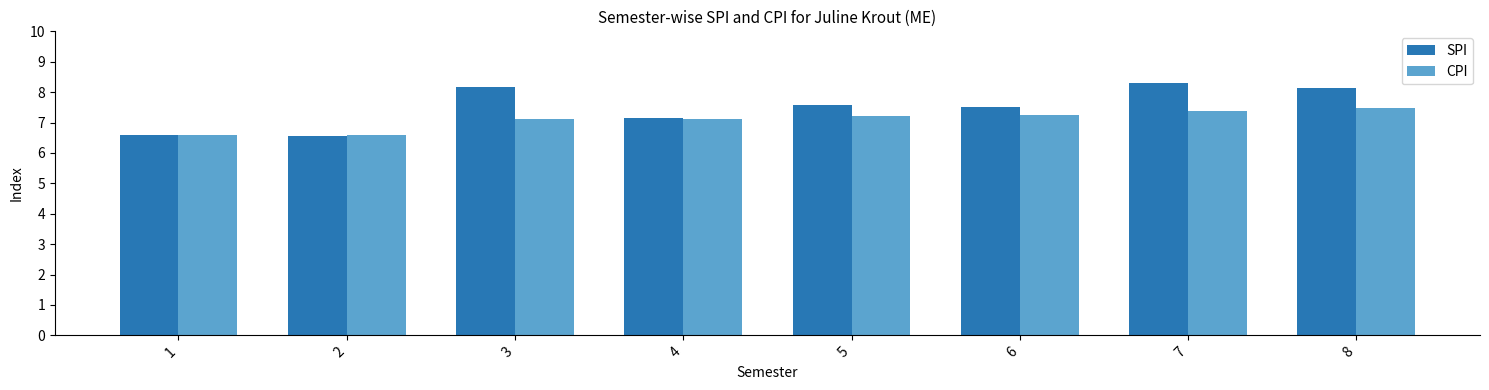

What is the value of the SPI bar at the 1st from the left?

6.6